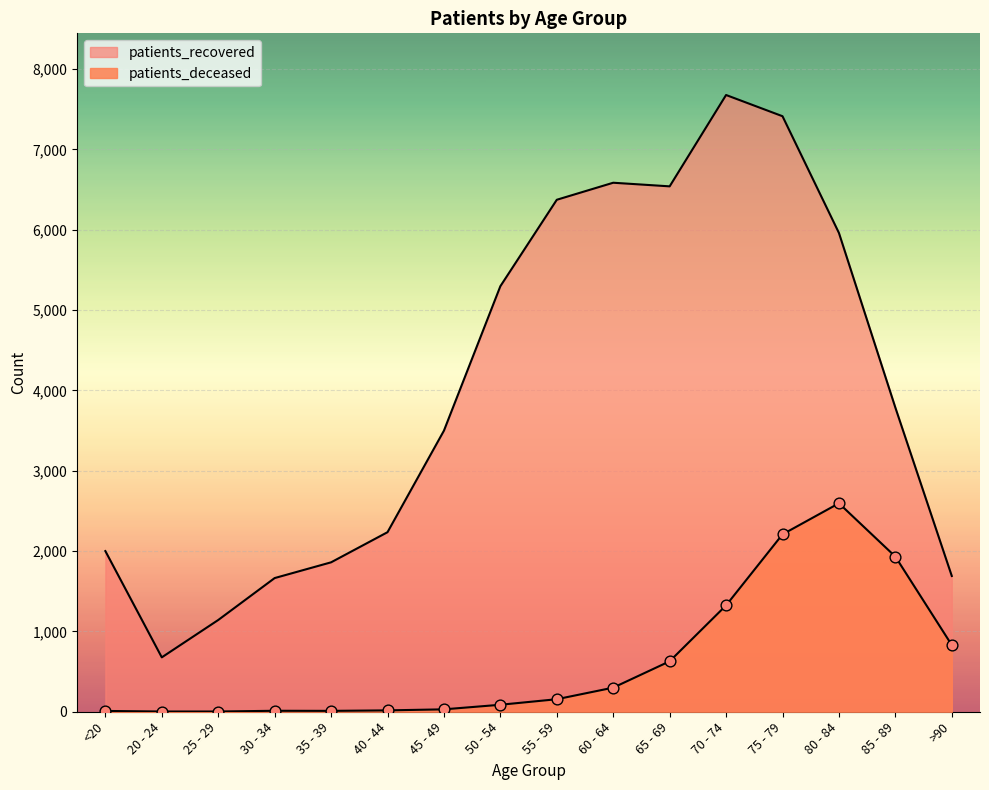

At which category is the sum across all series the highest?

75 - 79